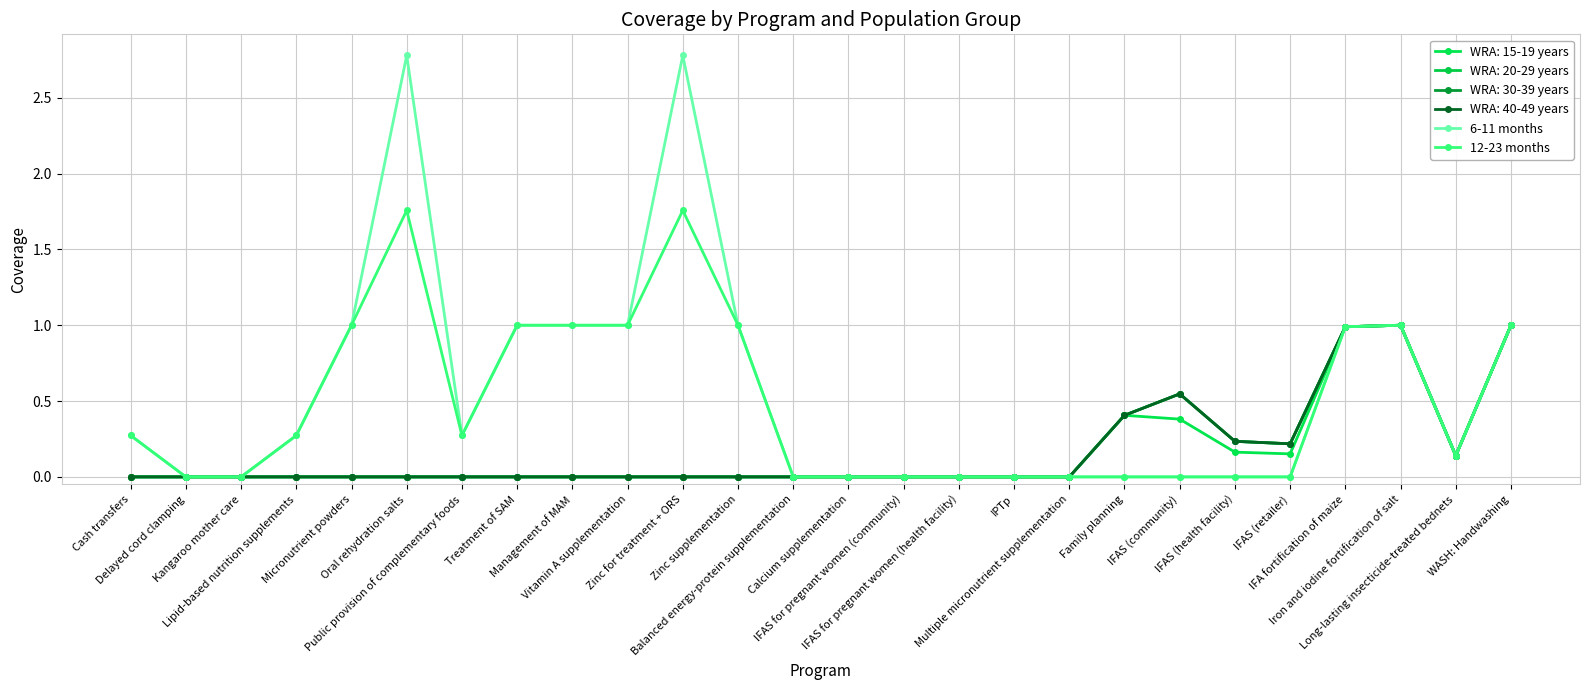

Which category has the lowest value in the 12-23 months series?

Delayed cord clamping